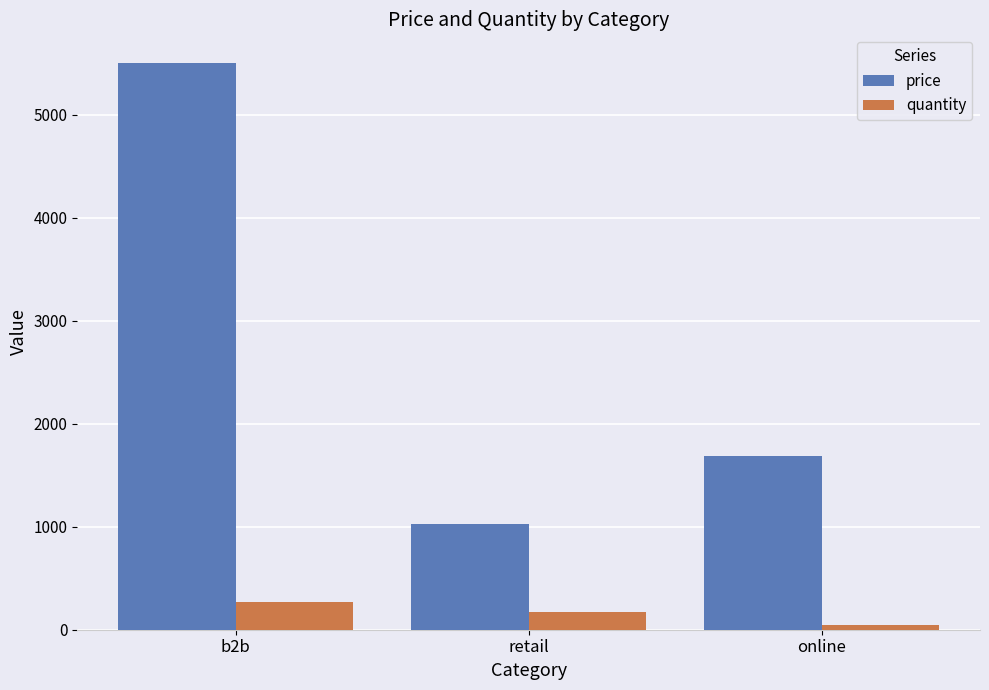

How many groups of bars are there?

3